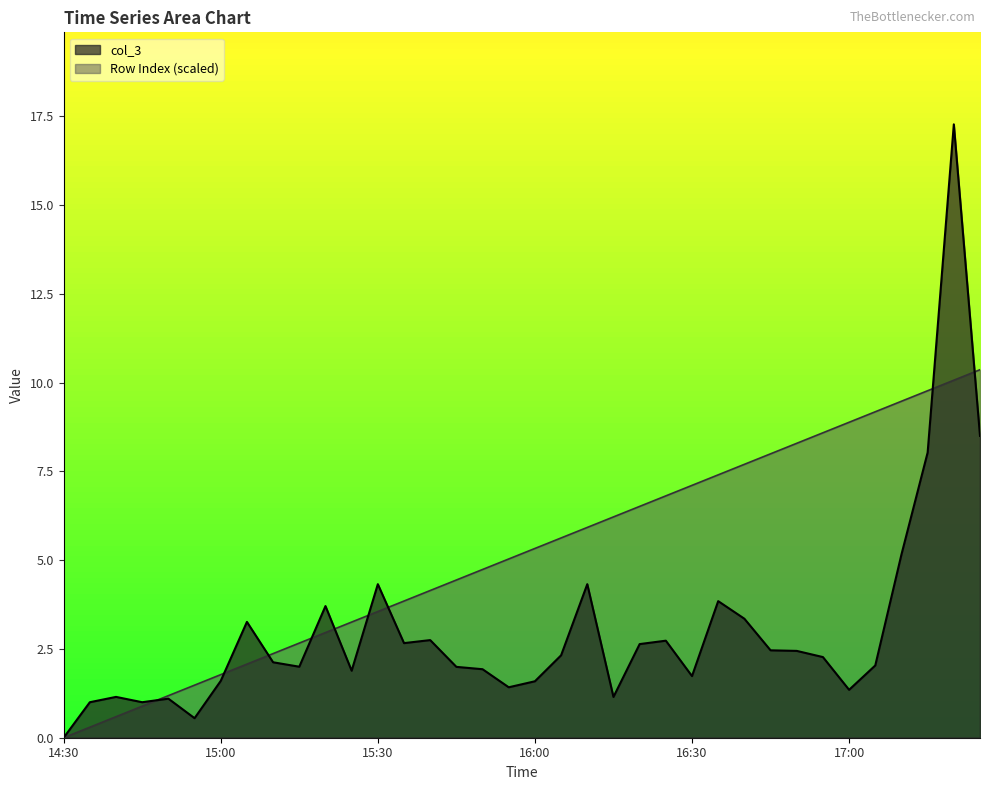

Between which two adjacent categories do Row Index and col_3 first intersect?

14:45 and 14:50